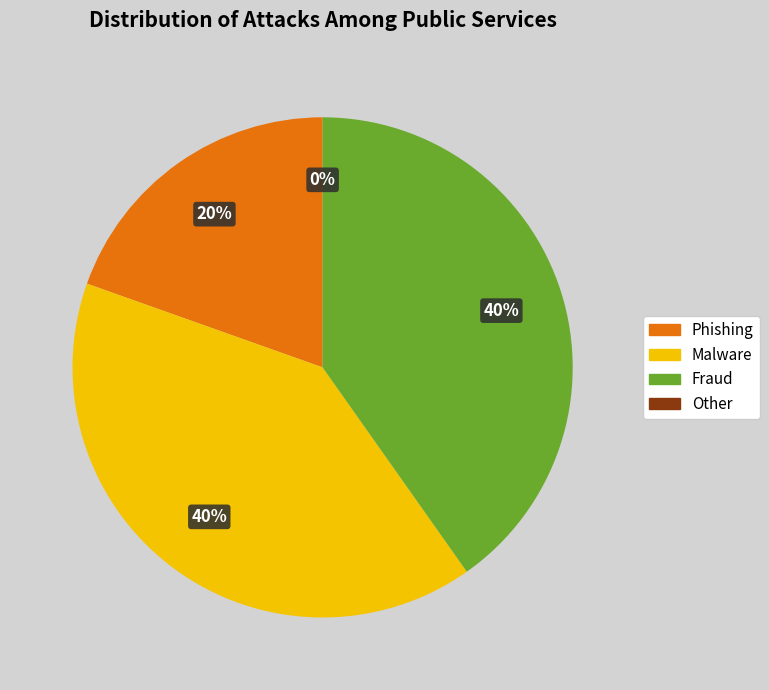

Does any single category account for the majority?

No